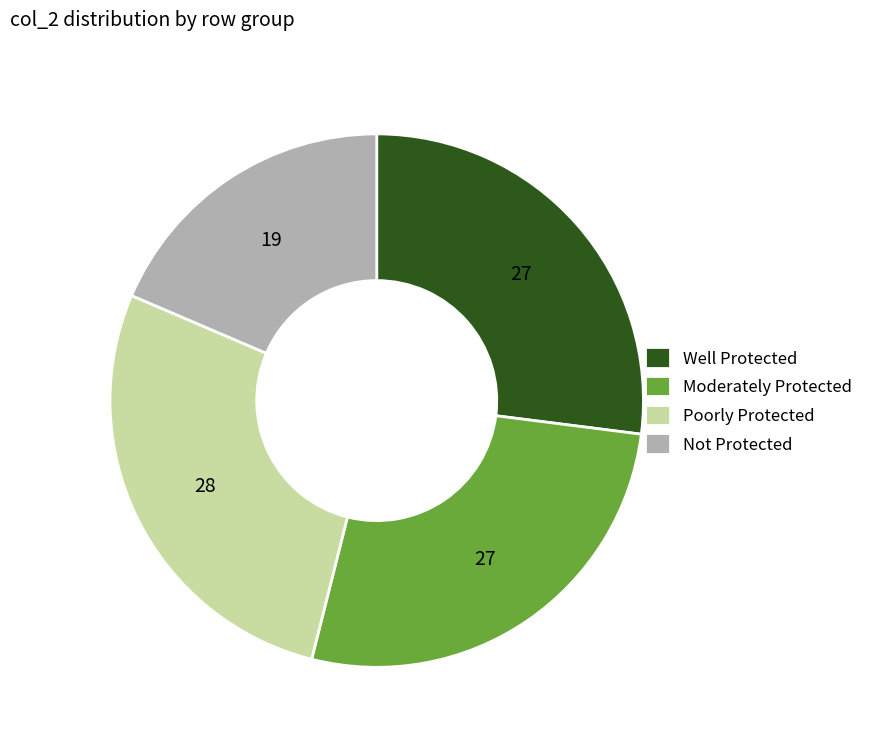

Which slice is the largest?

Poorly Protected